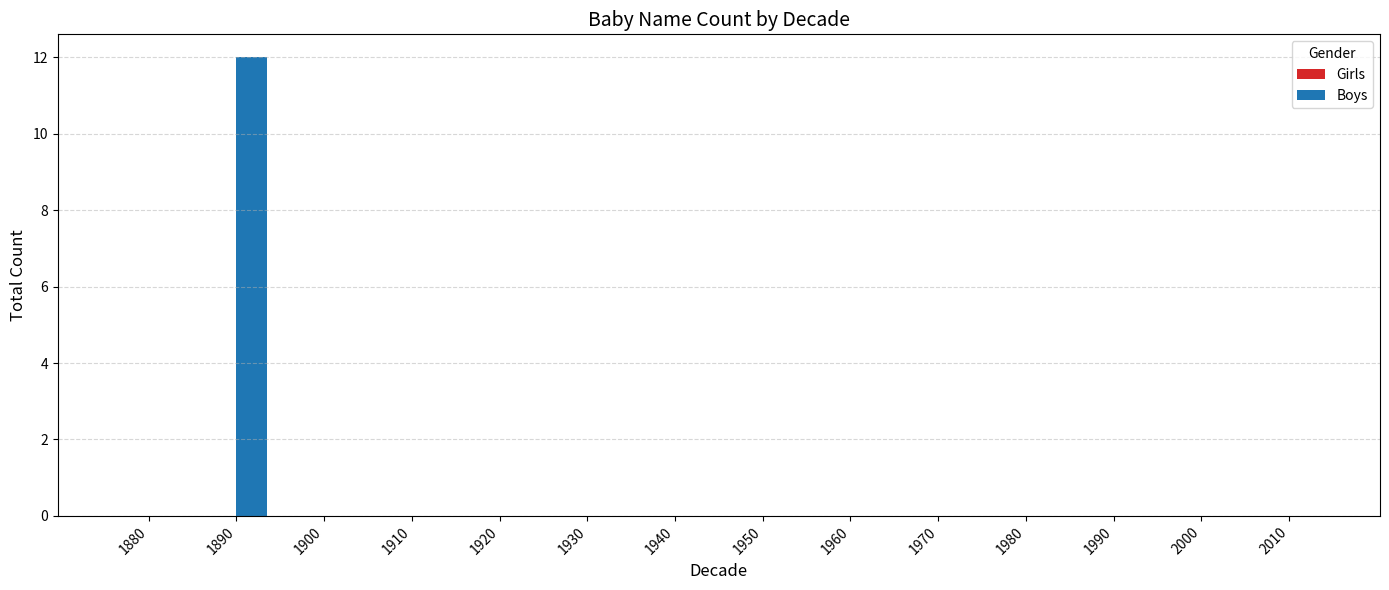

The chart shows a value of 0 at 1930. True or false?

True